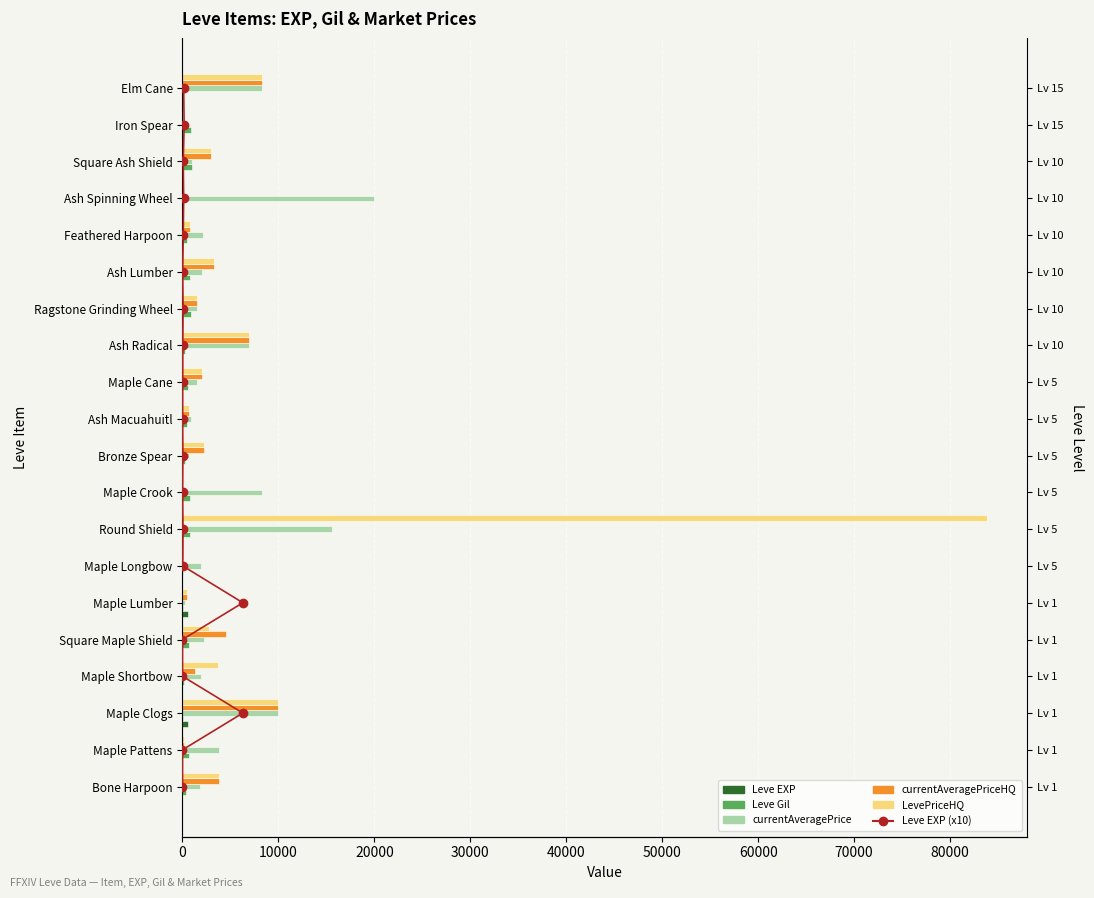

What is the difference between the second highest and second lowest values in the currentAveragePrice series?

15324